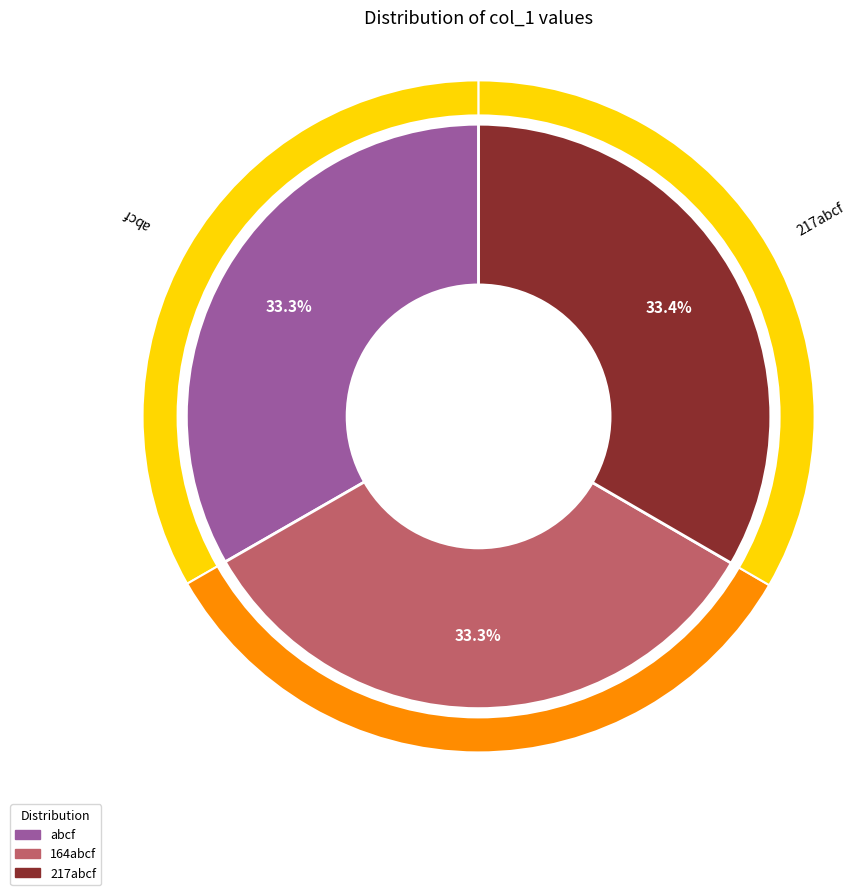

Approximately how many times larger is the value at abcf compared to 164abcf?

1.0